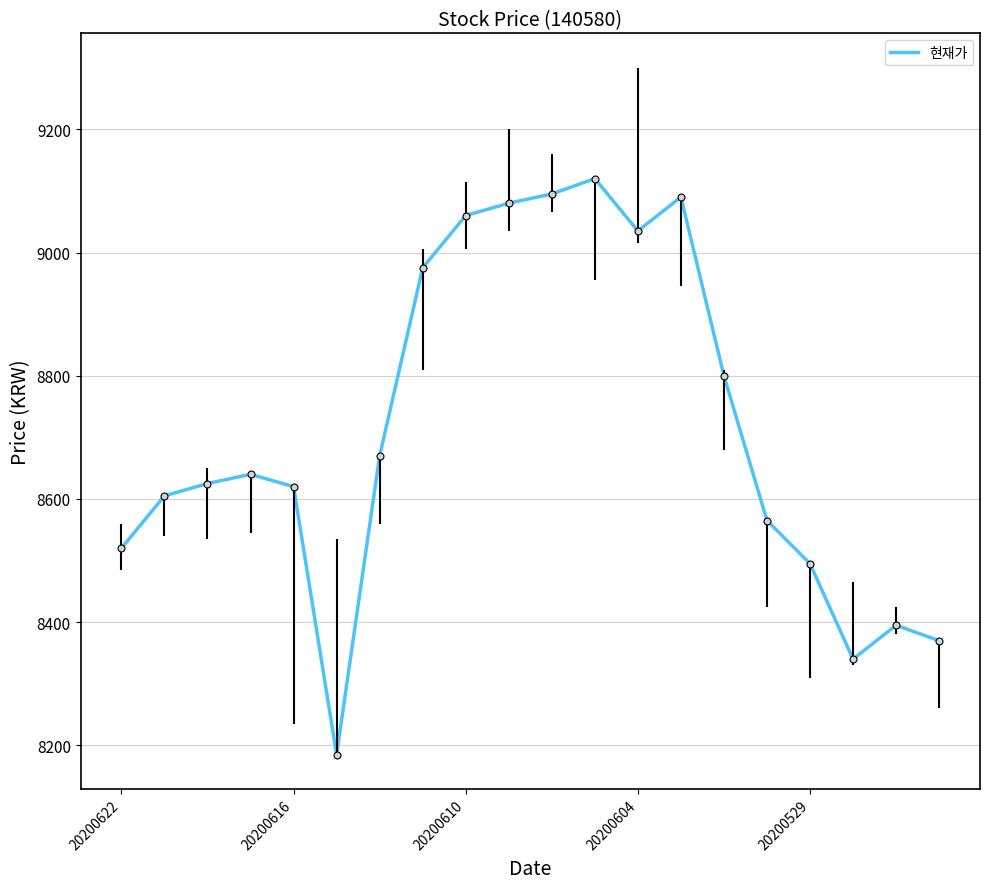

What is the difference between the maximum and minimum values?

935